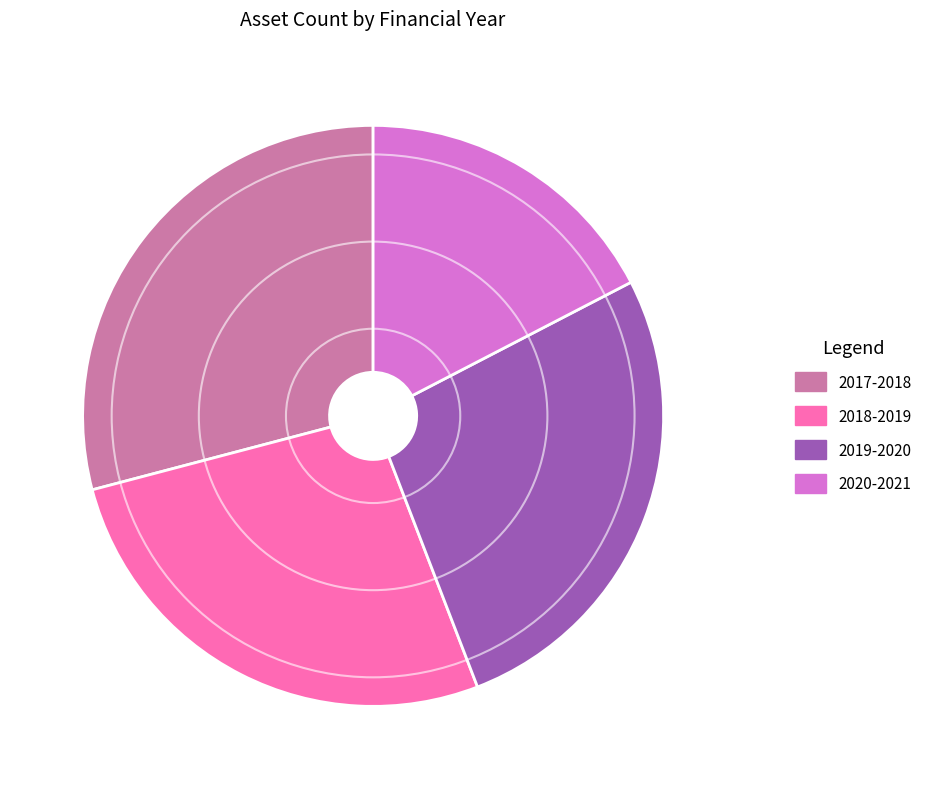

Does any single category account for the majority?

No